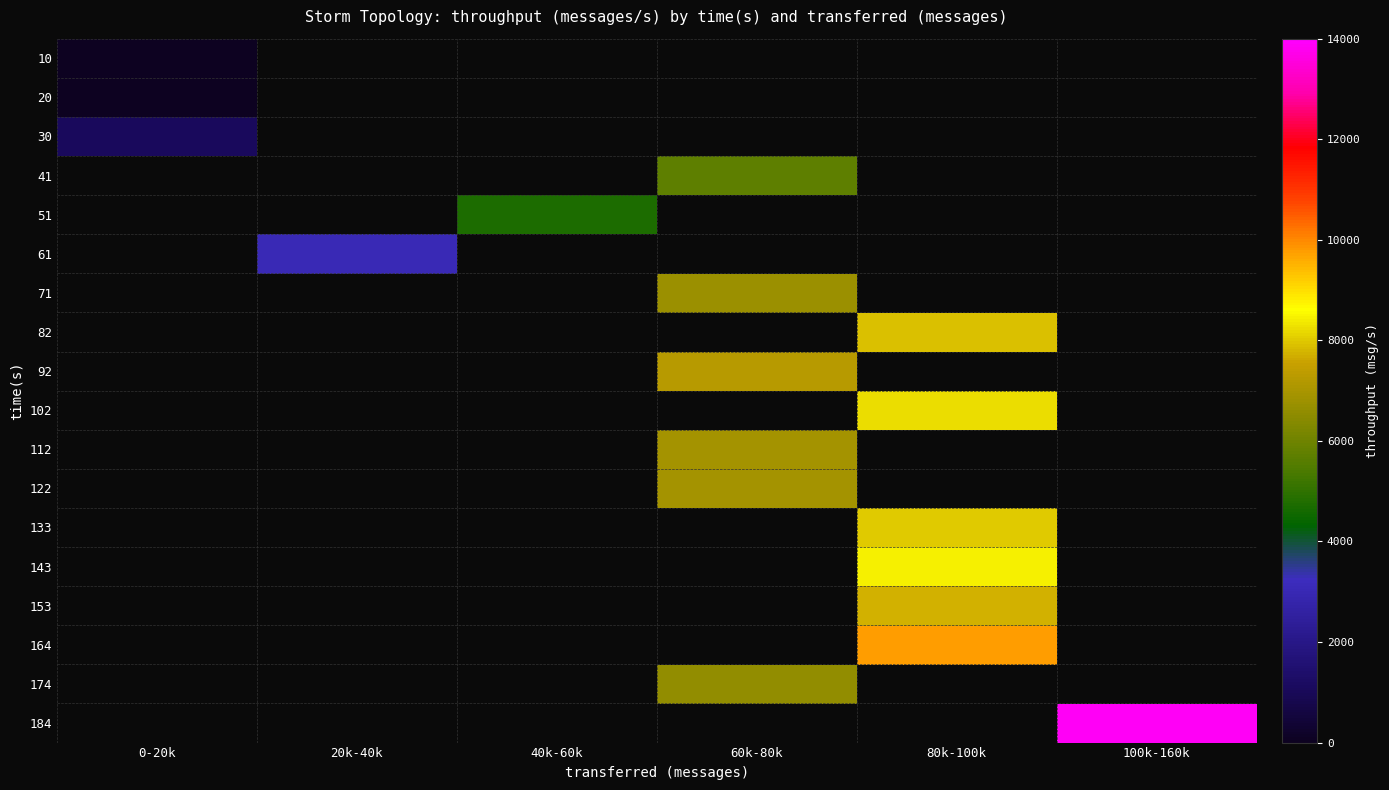

Which has a higher value, 0-20k or 100k-160k?

100k-160k